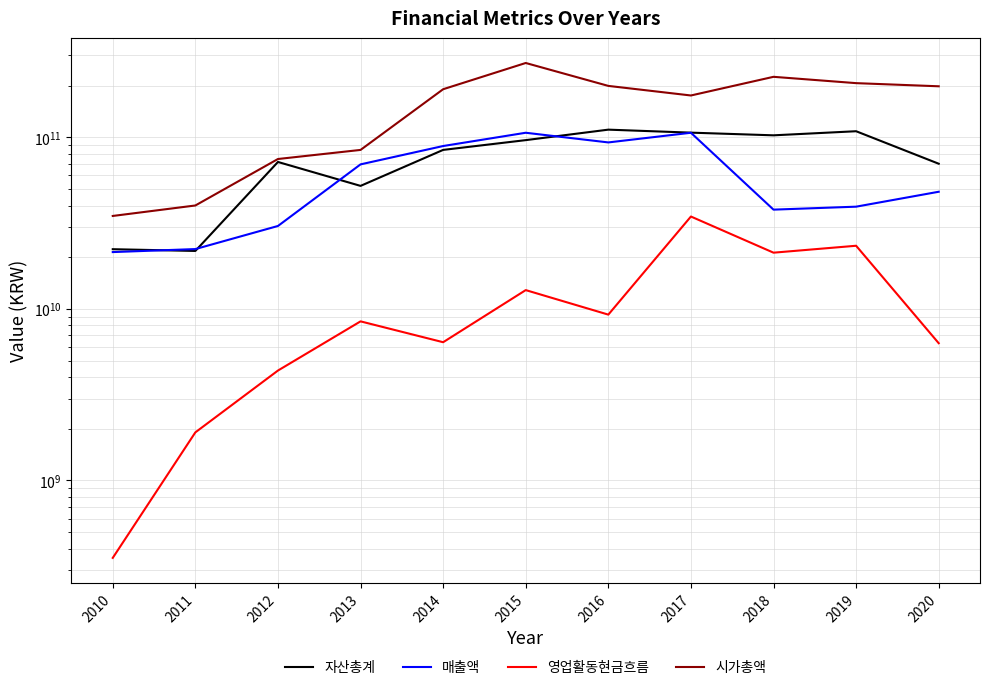

Reading left to right, what are all the values shown in this chart?

자산총계: 2010=22259782168	2011=21744385187	2012=71743365809	2013=52047838229	2014=84344481798	2015=96163223935	2016=110688140511	2017=106329812972	2018=102570664092	2019=108361217981	2020=70068611656
매출액: 2010=21416184145	2011=22298682139	2012=30395498119	2013=69465293884	2014=88851355596	2015=106170756645	2016=93247806957	2017=106170052905	2018=37847084699	2019=39383668607	2020=48110630557
영업활동현금흐름: 2010=354026315	2011=1906775808	2012=4369840482	2013=8454042122	2014=6390998506	2015=12858854501	2016=9254325930	2017=34507708276	2018=21245537278	2019=23313284853	2020=6307235234
시가총액: 2010=34771440000	2011=40018766400	2012=74649411000	2013=84326186500	2014=190369336215	2015=270699874155	2016=199055415330	2017=175044839940	2018=224863650000	2019=206563531020	2020=198027845600